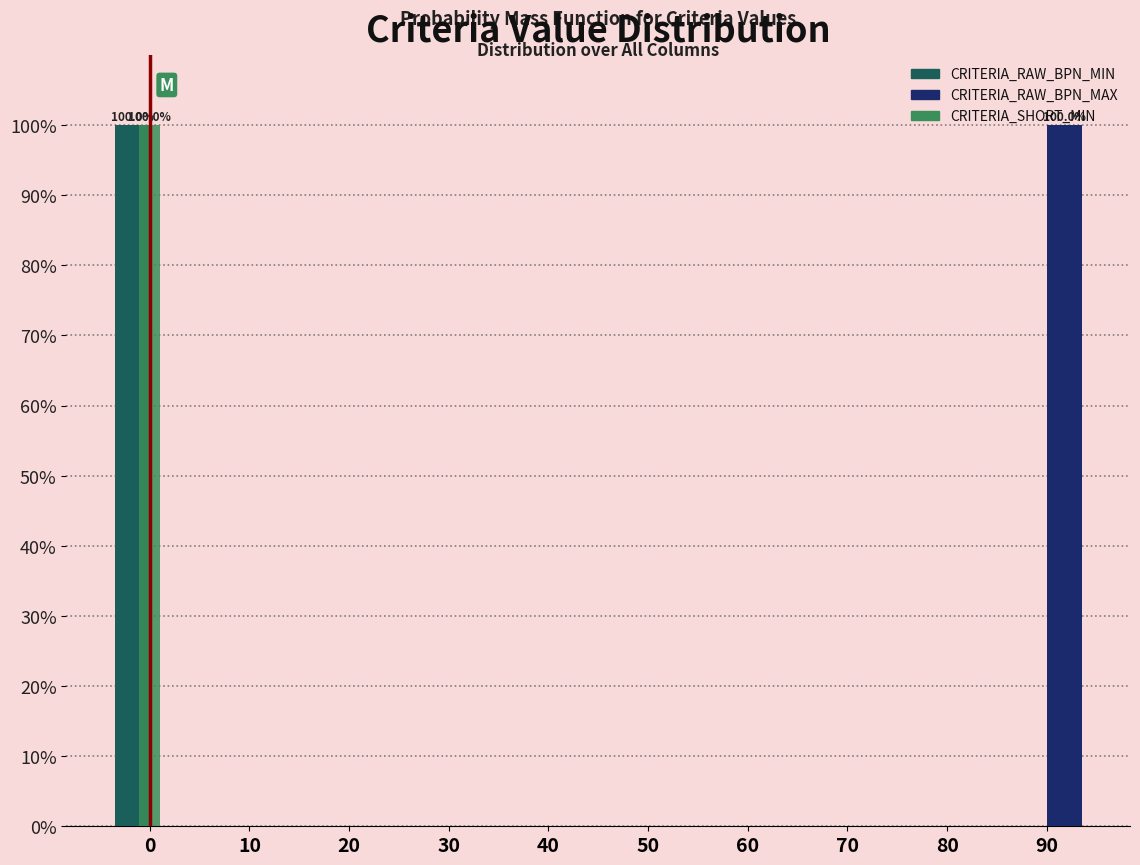

The CRITERIA_SHORT_MIN series shows -50 at 80. True or false?

False